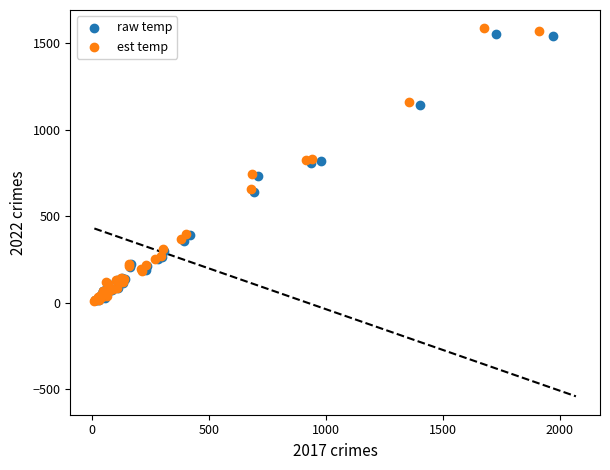

Which series has the largest Y range (max minus min)?

est temp